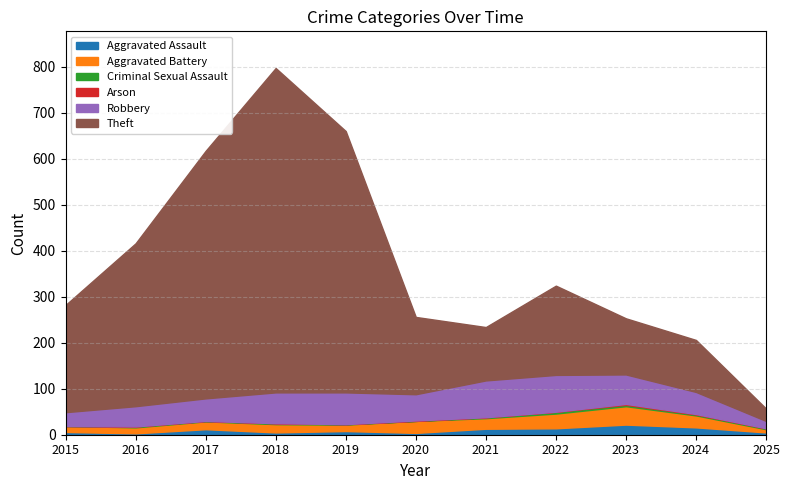

How many interior local peaks does the Arson series have?

2